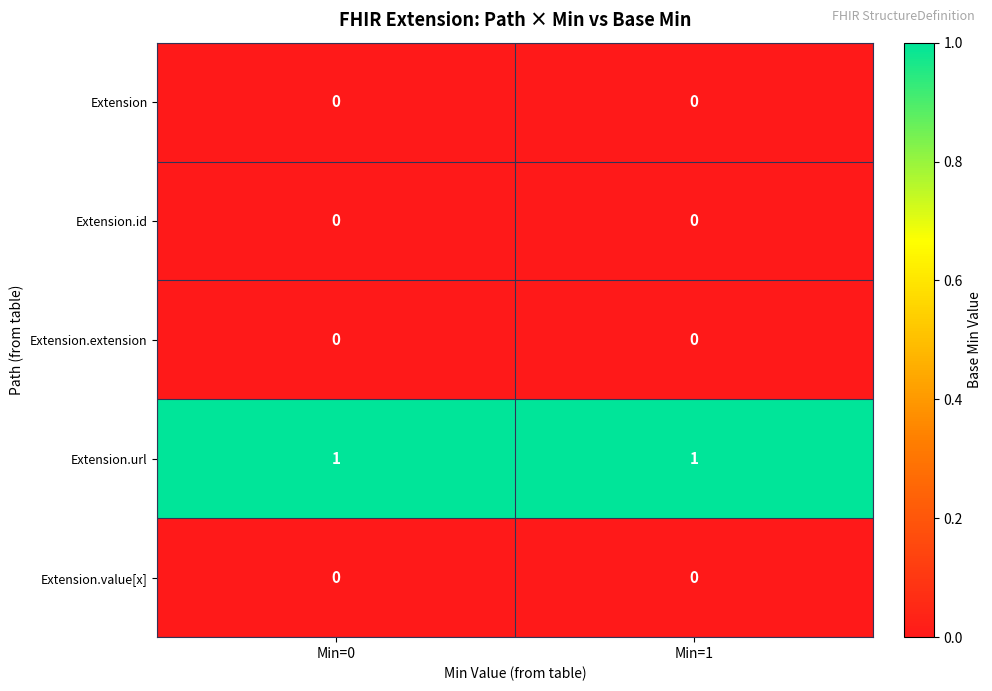

Which series has the largest total across all categories?

Extension.url